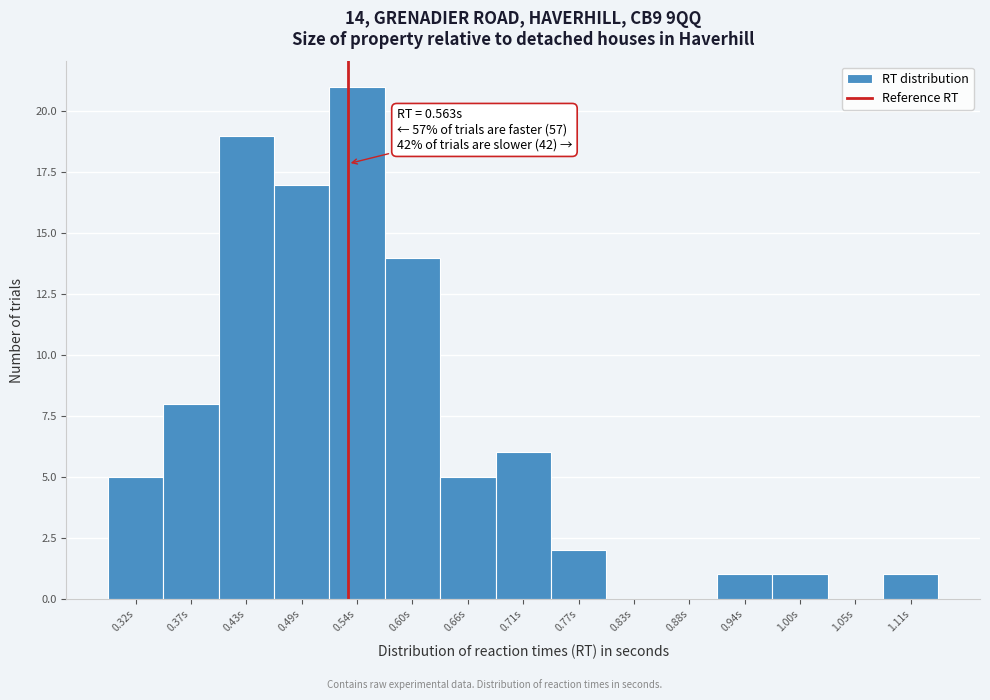

Reading right to left, transcribe all the data shown in this chart.

1.11s=1	1.05s=0	1.00s=1	0.94s=1	0.88s=0	0.83s=0	0.77s=2	0.71s=6	0.66s=5	0.60s=14	0.54s=21	0.49s=17	0.43s=19	0.37s=8	0.32s=5